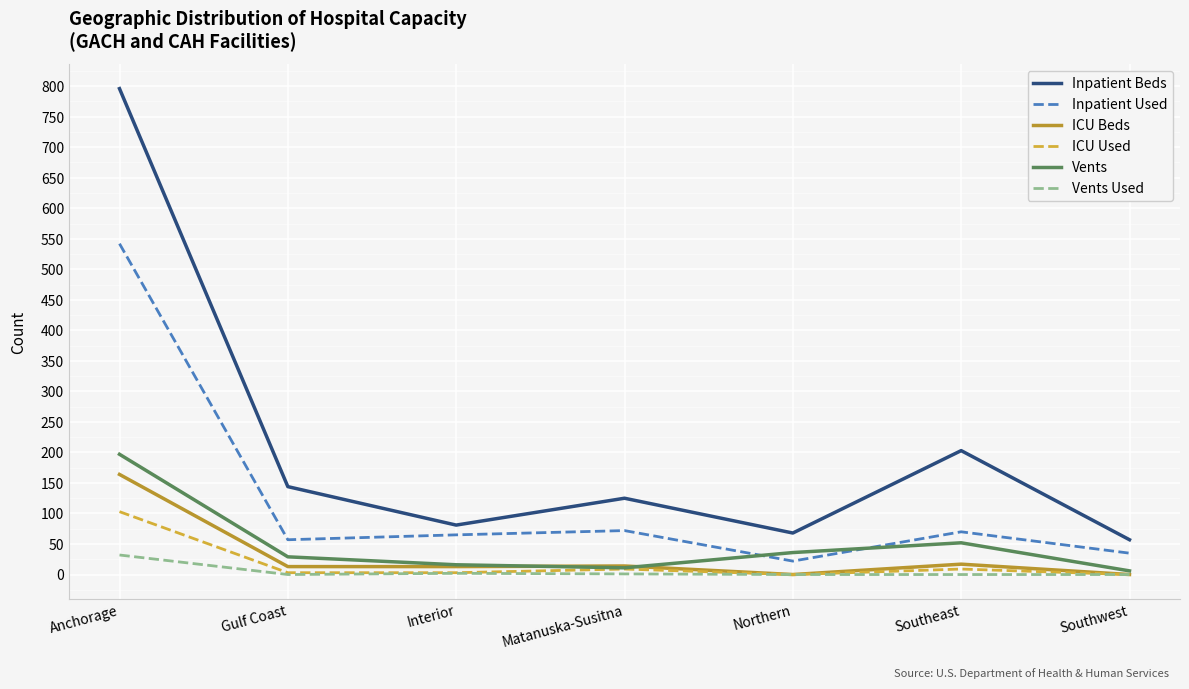

What are all the series names shown in the legend?

Inpatient Beds, Inpatient Used, ICU Beds, ICU Used, Vents, Vents Used